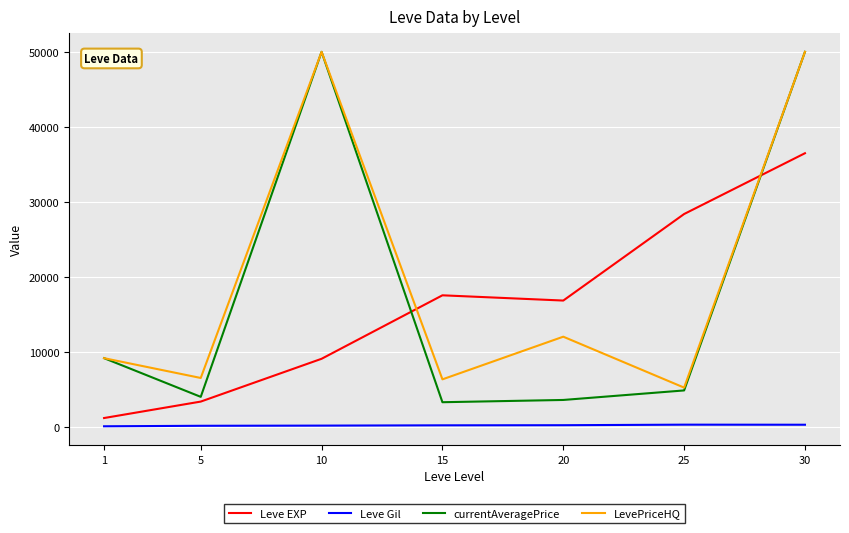

Where do currentAveragePrice and LevePriceHQ first cross each other?

1 and 5